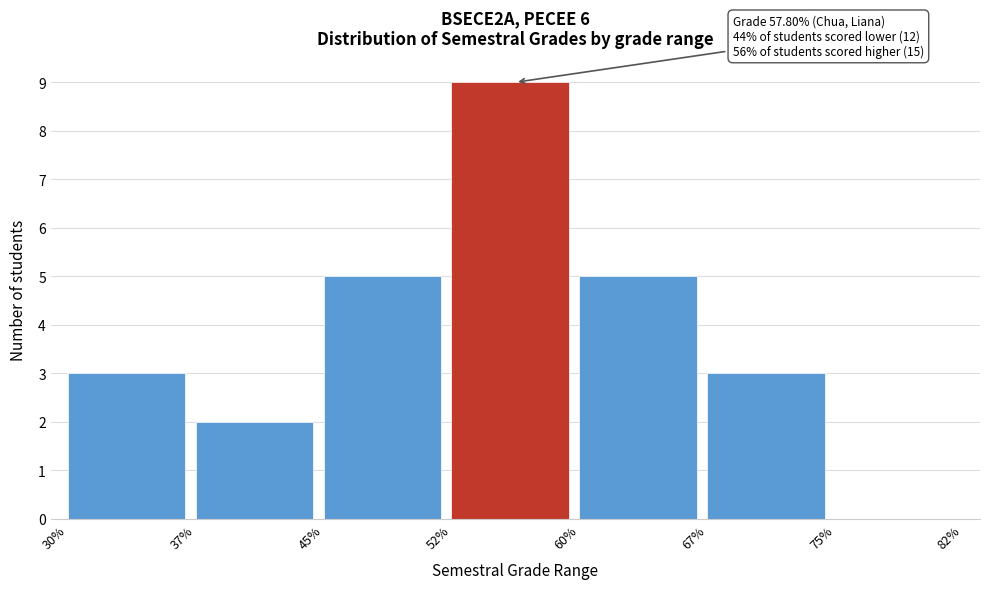

Over which range of the x-axis is the bar tallest?

52% to 60%